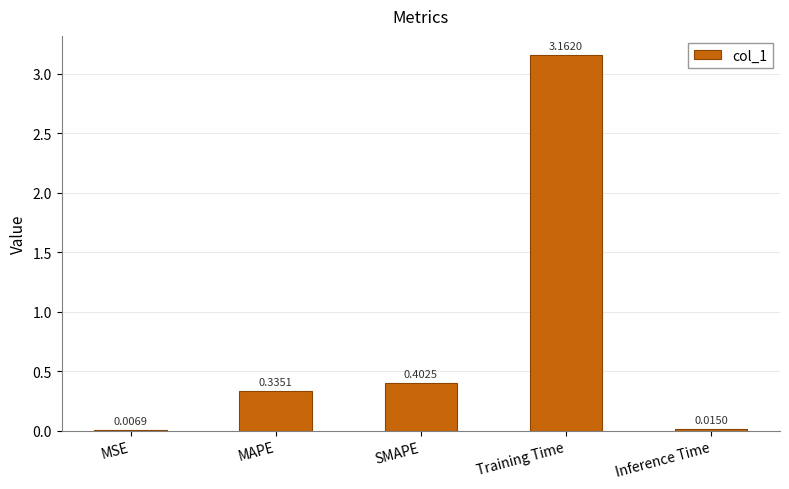

What is the change in value from MAPE to Inference Time?

-0.3